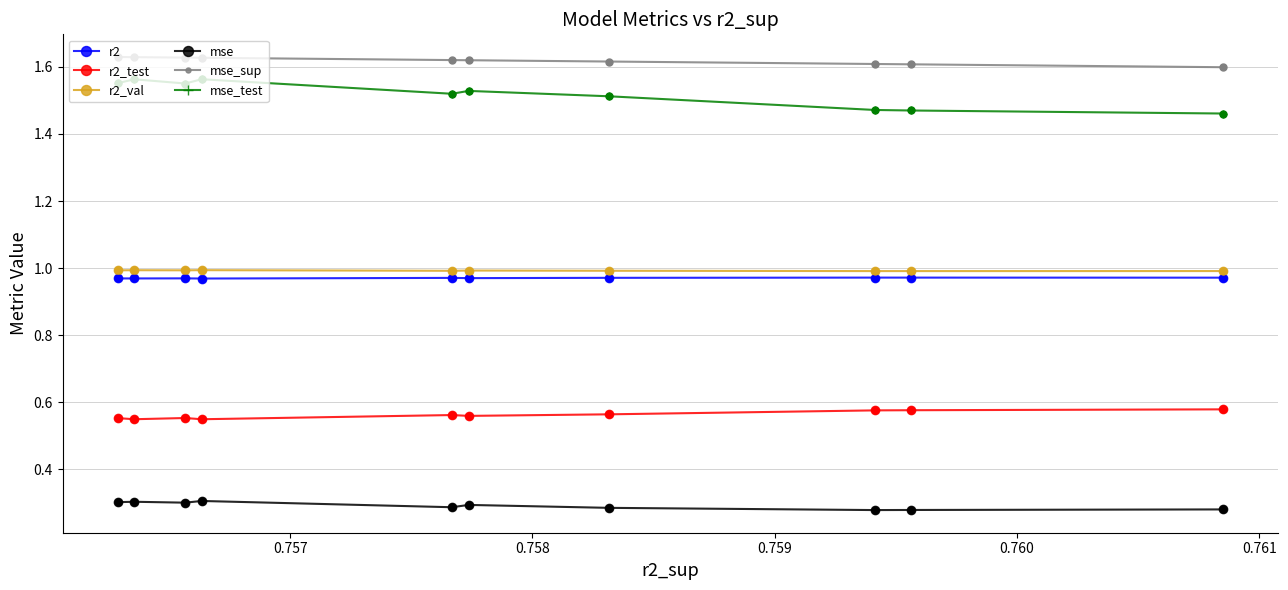

At how many categories does at least one series exceed 0?

10